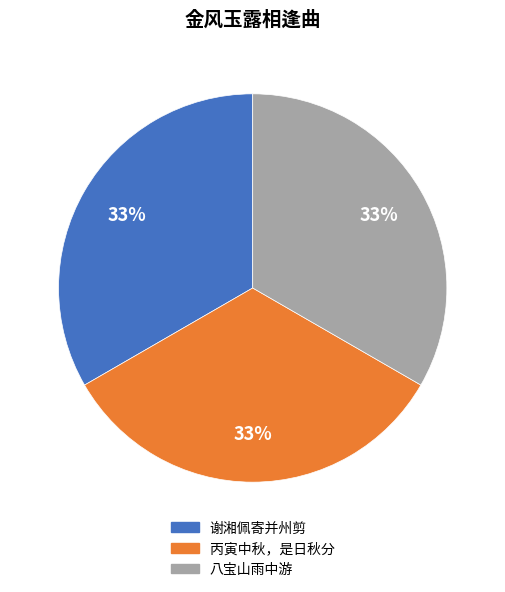

To the nearest percent, what is the average slice percentage?

33%